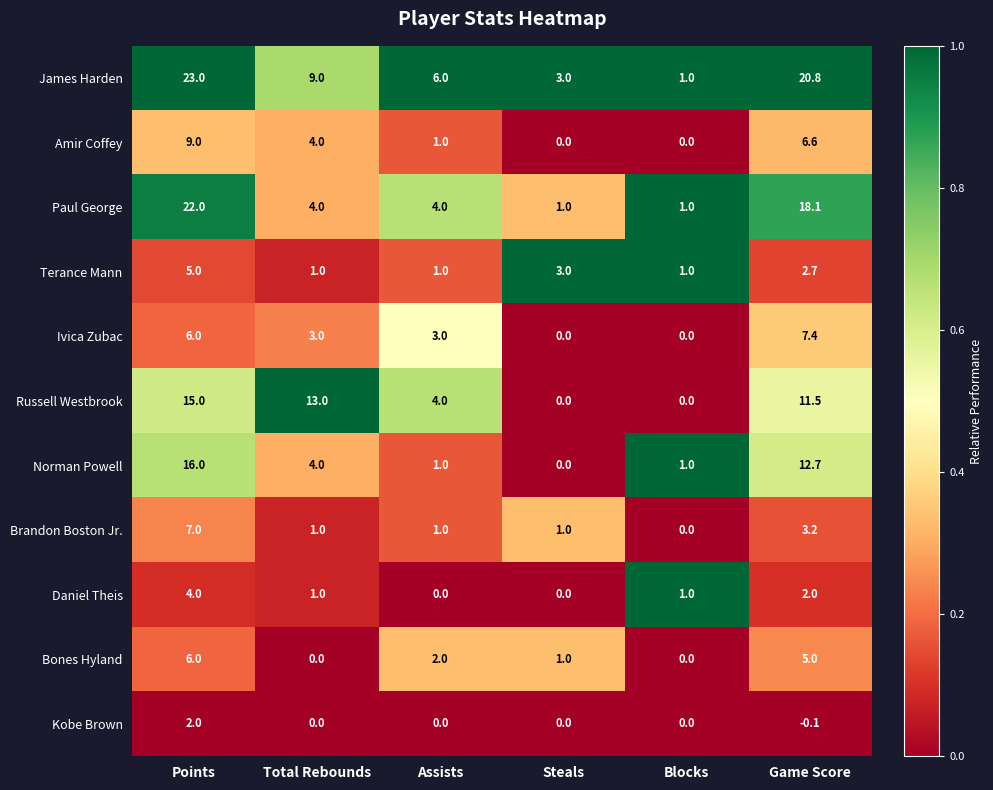

Rank the series by their maximum value, from lowest to highest.

Kobe Brown, Daniel Theis, Terance Mann, Bones Hyland, Brandon Boston Jr., Ivica Zubac, Amir Coffey, Russell Westbrook, Norman Powell, Paul George, James Harden